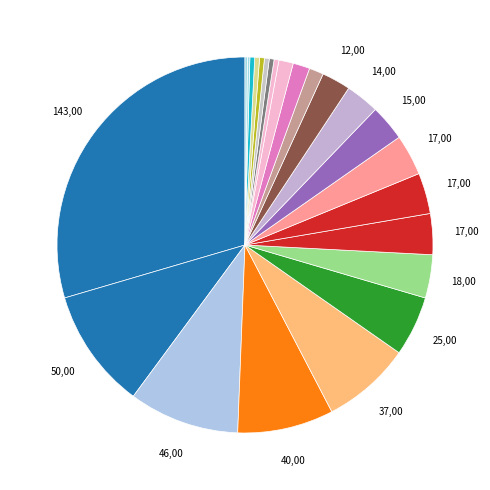

Count the number of slices in the pie.

24